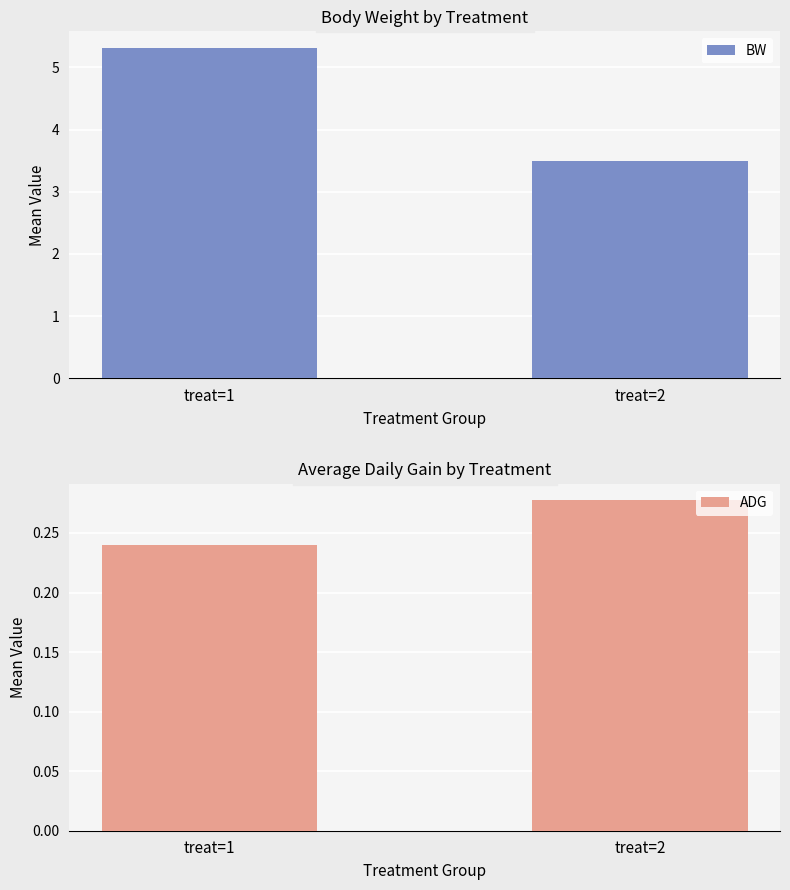

True or false: ADG has a value of 0.1 at treat=2.

False